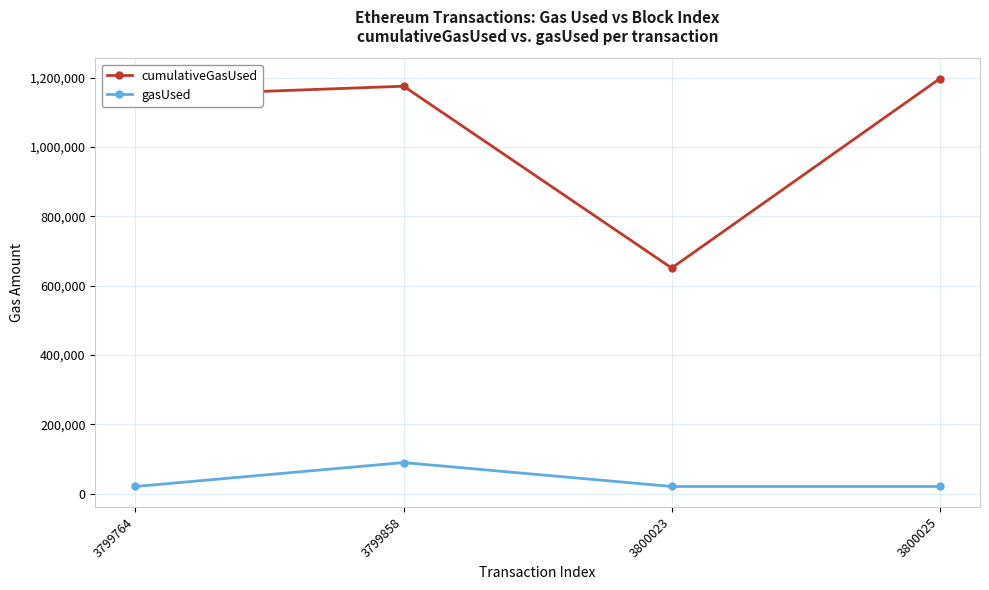

What is the greatest value displayed?

1197000